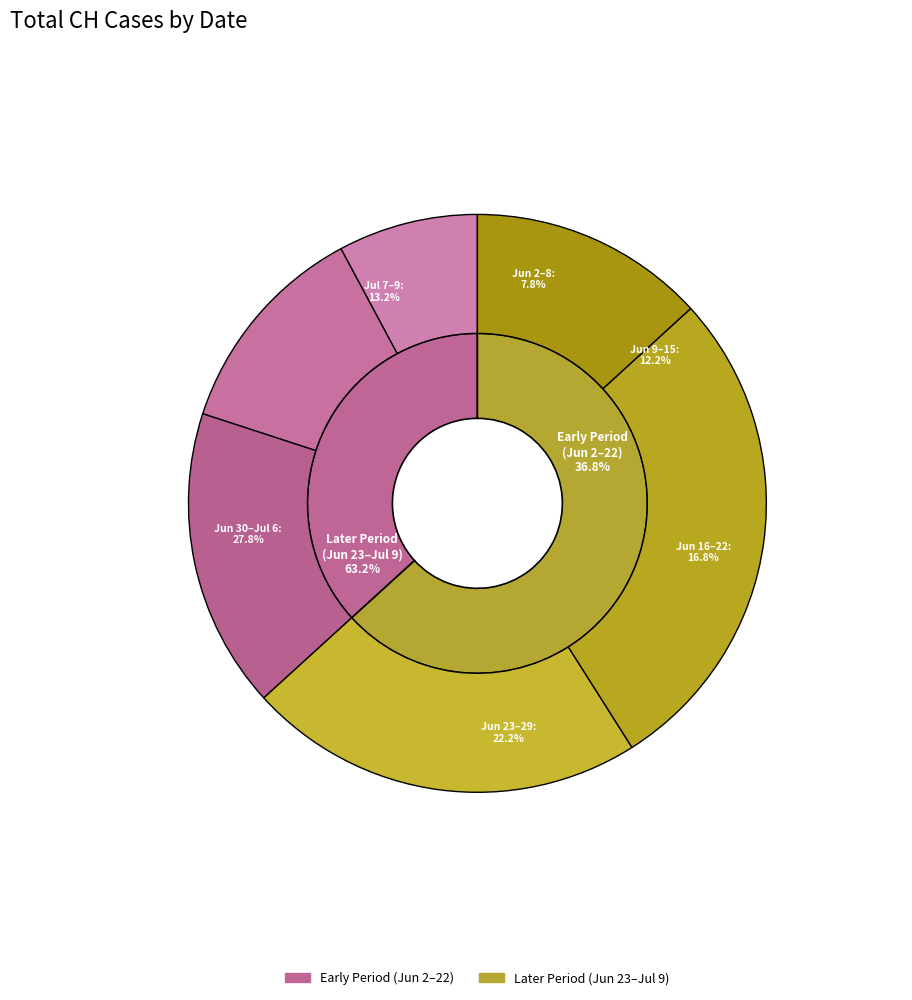

What is the ratio of the value at 2020-07-03 to the value at 2020-06-23?

1.3